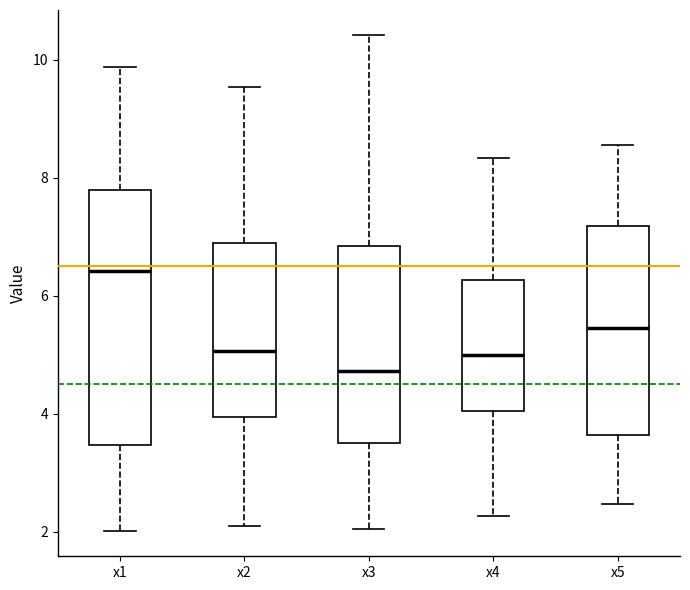

Reading left to right, transcribe this box plot: for each box, give where its median line is, the range the box spans, and where its two whiskers end, as read against the y-axis. The values are not printed on the chart, so give them approximately, as read against the axis.

x1: median 6.4, box 3.4 to 7.8, whiskers 2.0 to 9.8
x2: median 5.0, box 4.0 to 6.8, whiskers 2.2 to 9.6
x3: median 4.8, box 3.6 to 6.8, whiskers 2.0 to 10.4
x4: median 5.0, box 4.0 to 6.2, whiskers 2.2 to 8.4
x5: median 5.4, box 3.6 to 7.2, whiskers 2.4 to 8.6